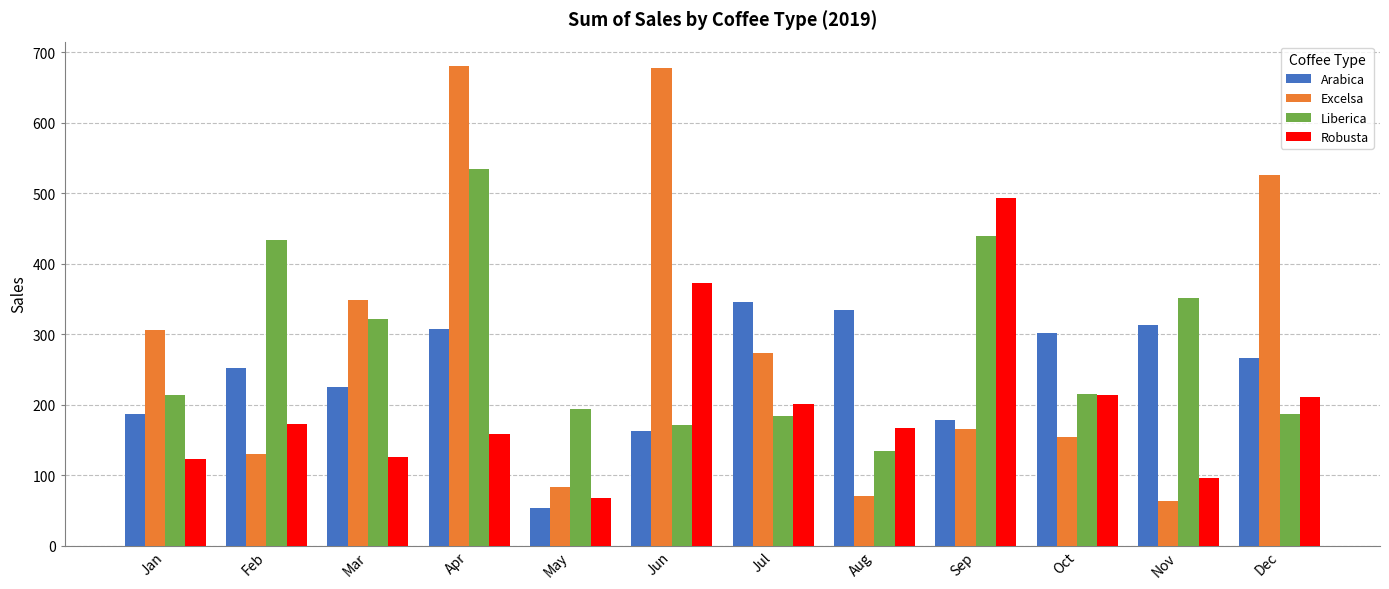

What is the greatest value displayed?

681.1